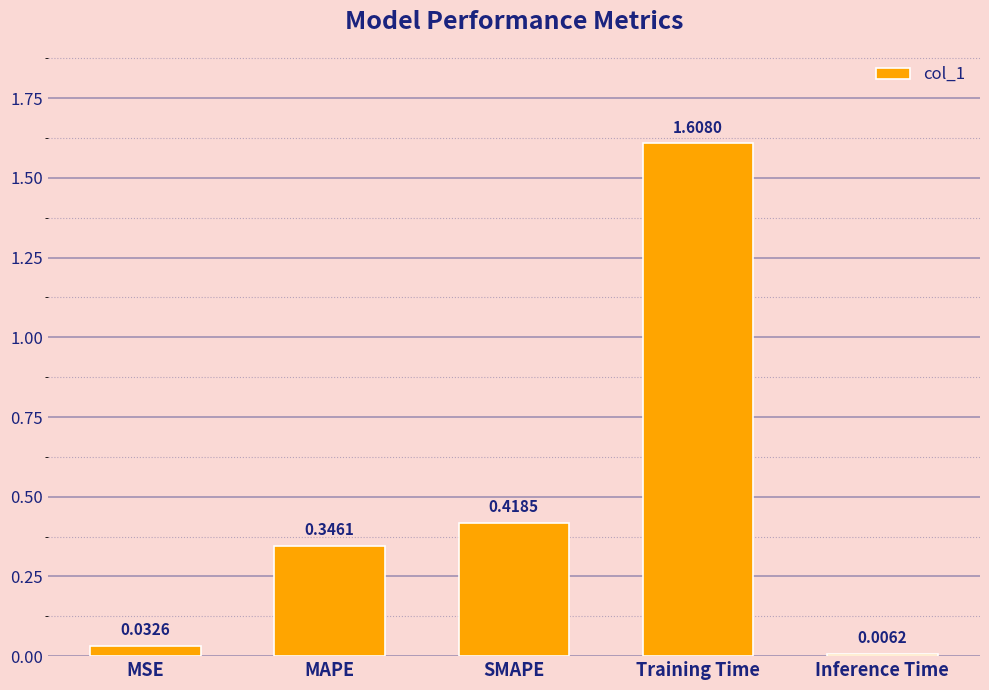

What is the label of the 3rd bar from the right?

SMAPE